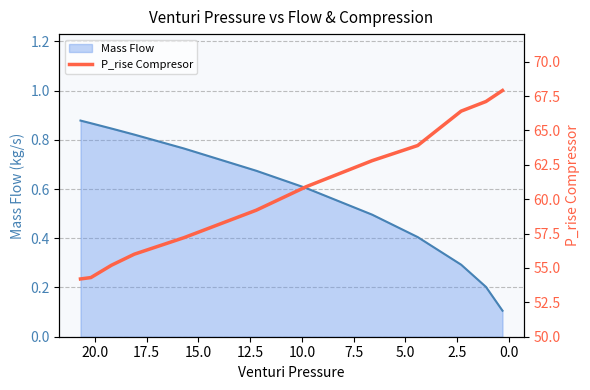

True or false: there are more than 2 points higher than both neighbors.

False